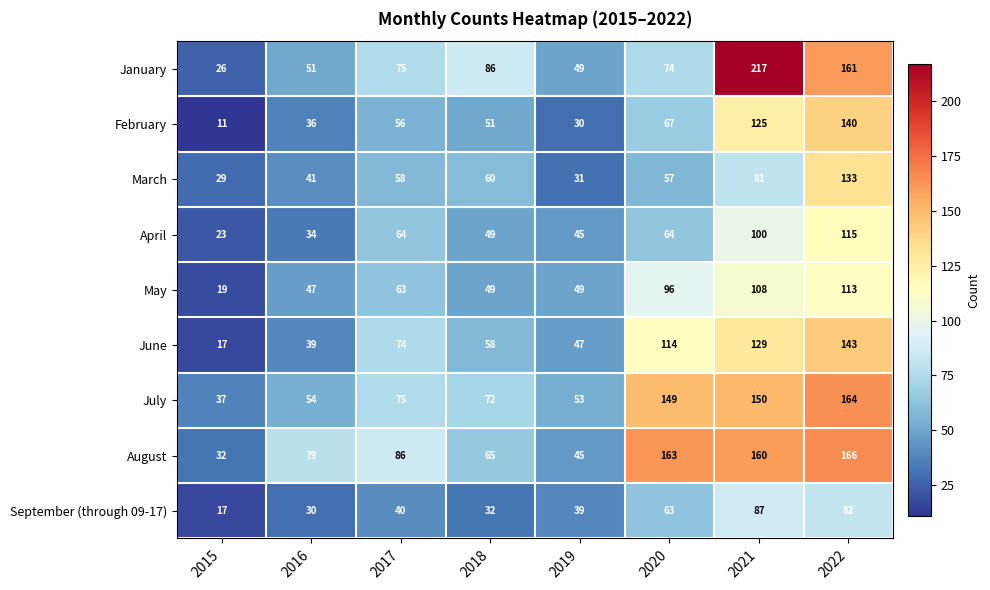

At which label is August closest to 99?

2017